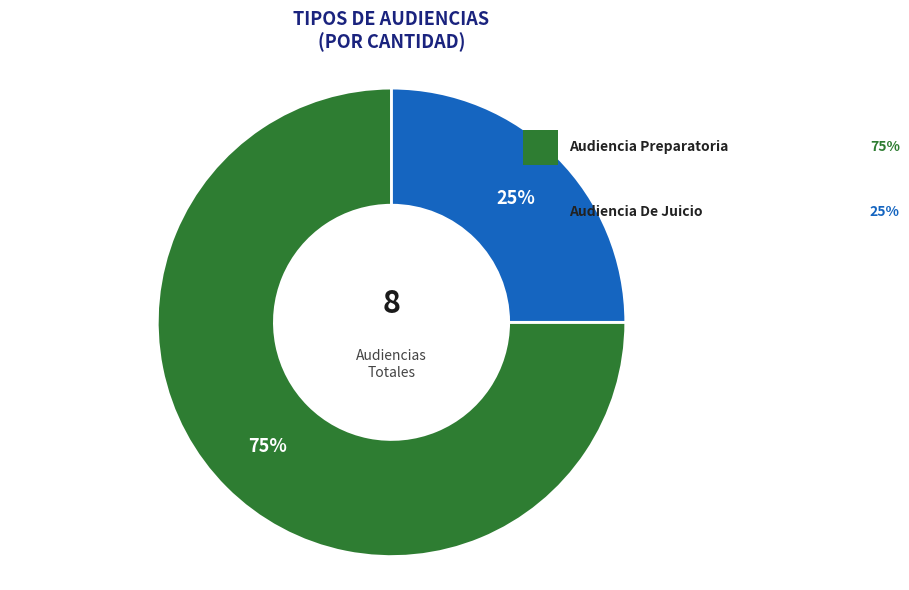

What is the total percentage of Audiencia De Juicio and Audiencia Preparatoria?

100.0%